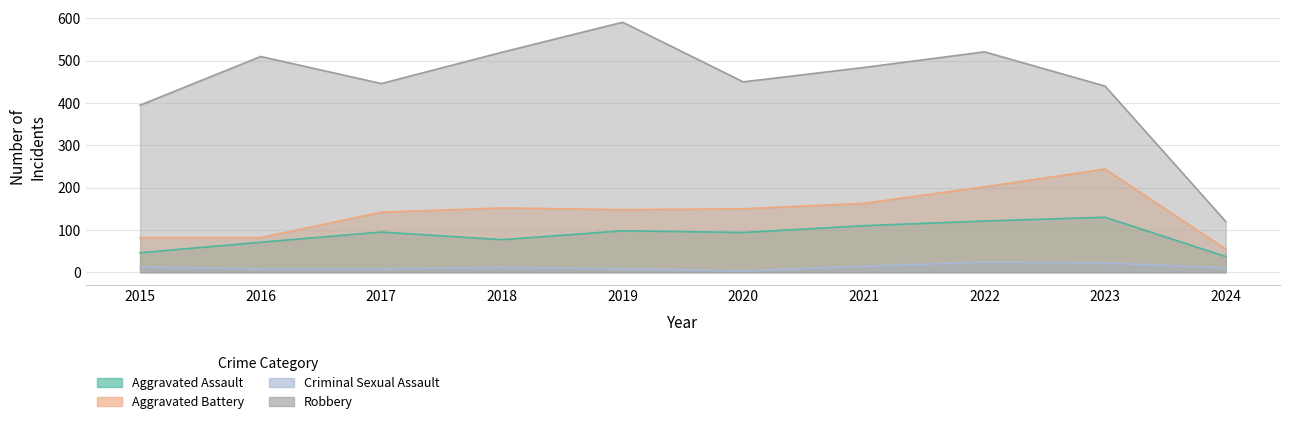

At which category does Robbery reach its first local peak?

2016